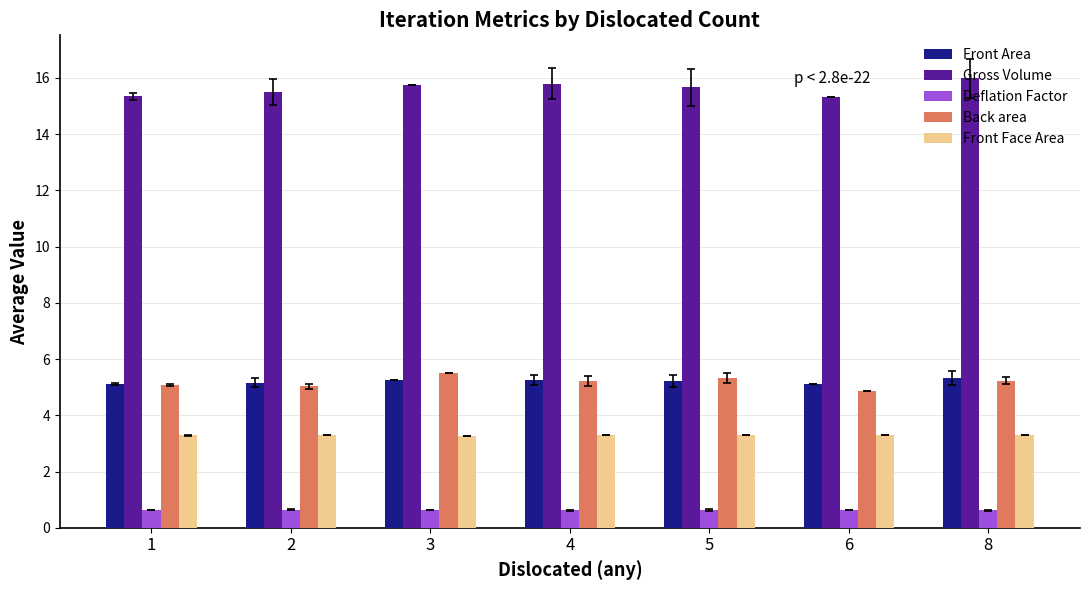

Read the Gross Volume value at 4.

15.8